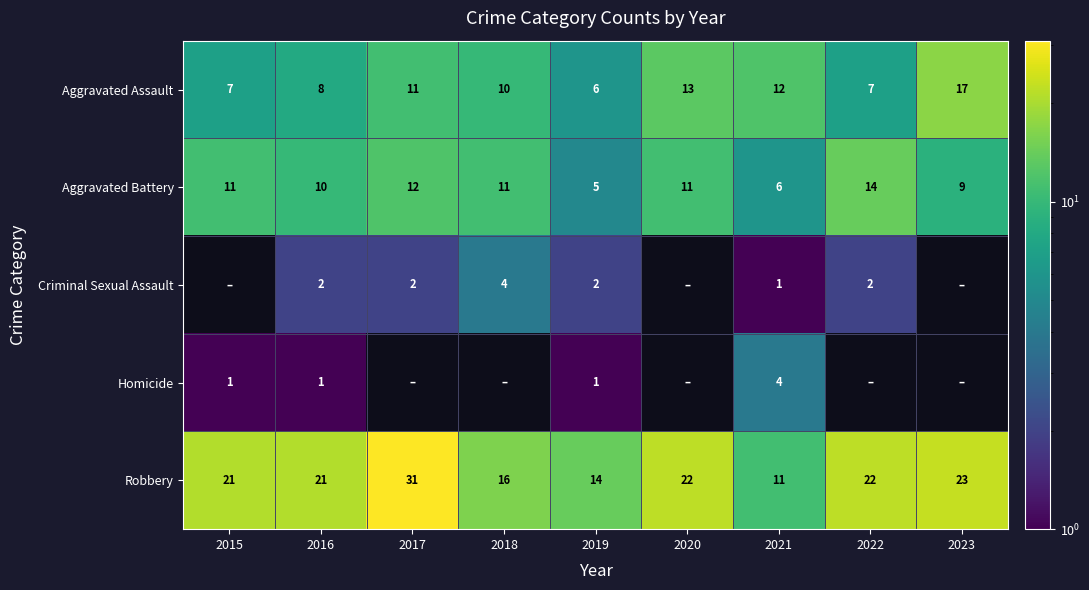

At how many categories does at least one series exceed 5?

9